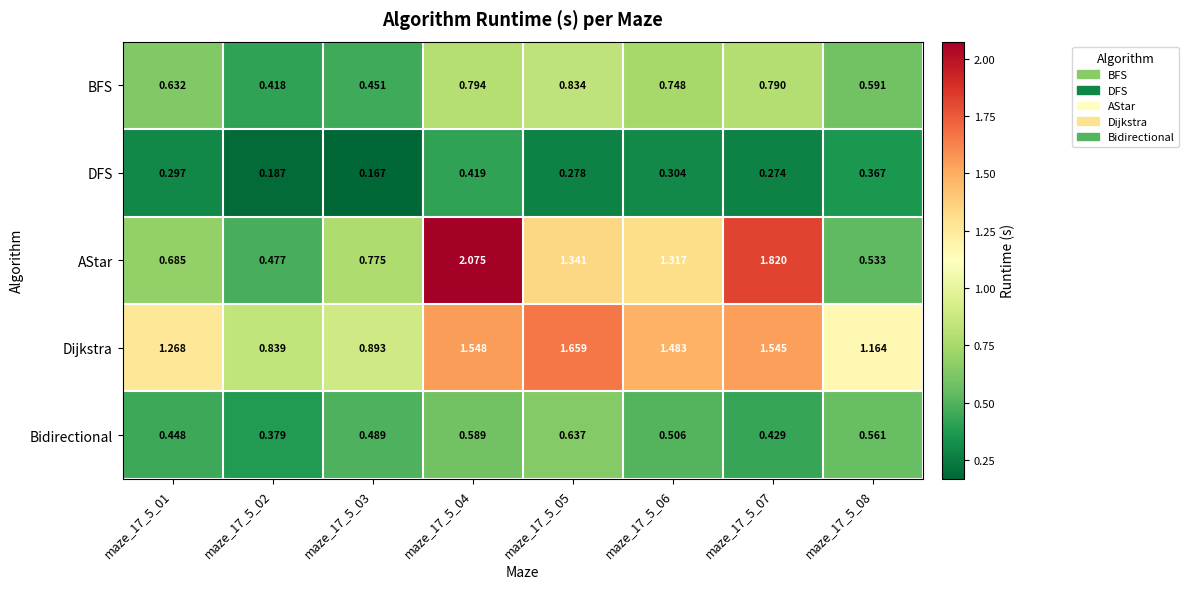

Rank the series by their maximum value, from lowest to highest.

DFS, Bidirectional, BFS, Dijkstra, AStar